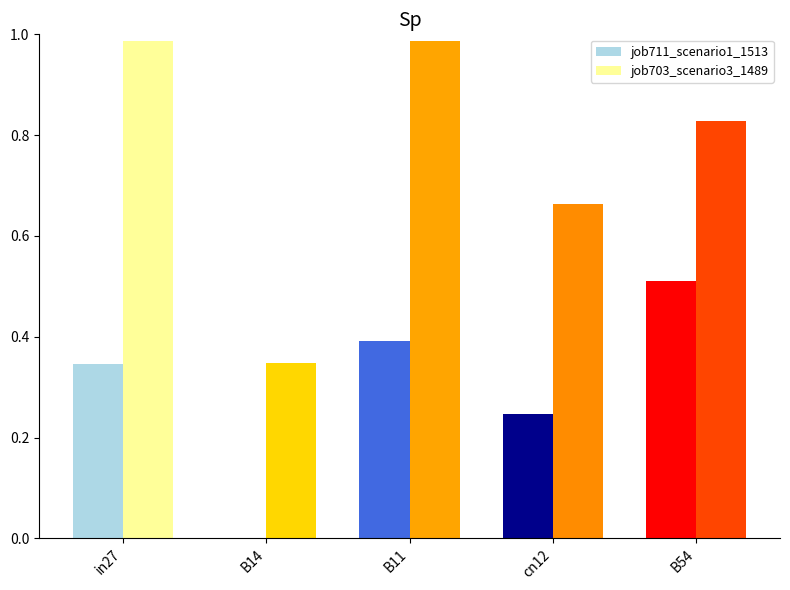

How many distinct data groups are displayed?

2